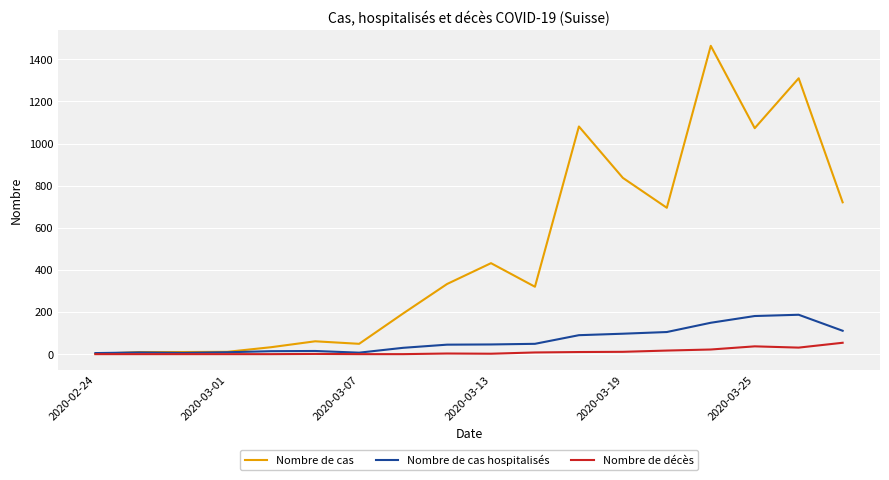

What is the maximum value for Nombre de cas hospitalisés?

187